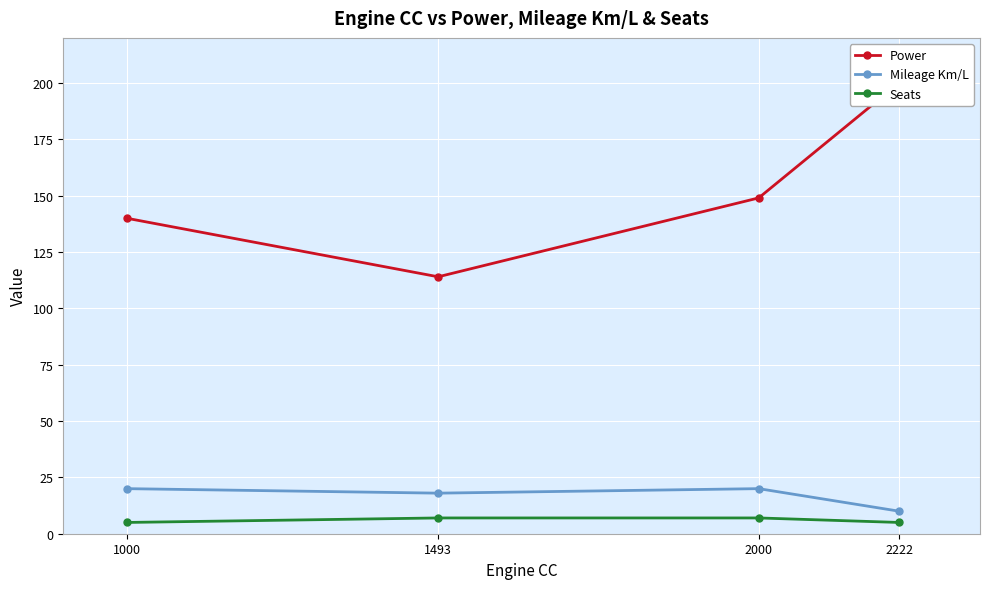

What is the sum of all Power values?

603